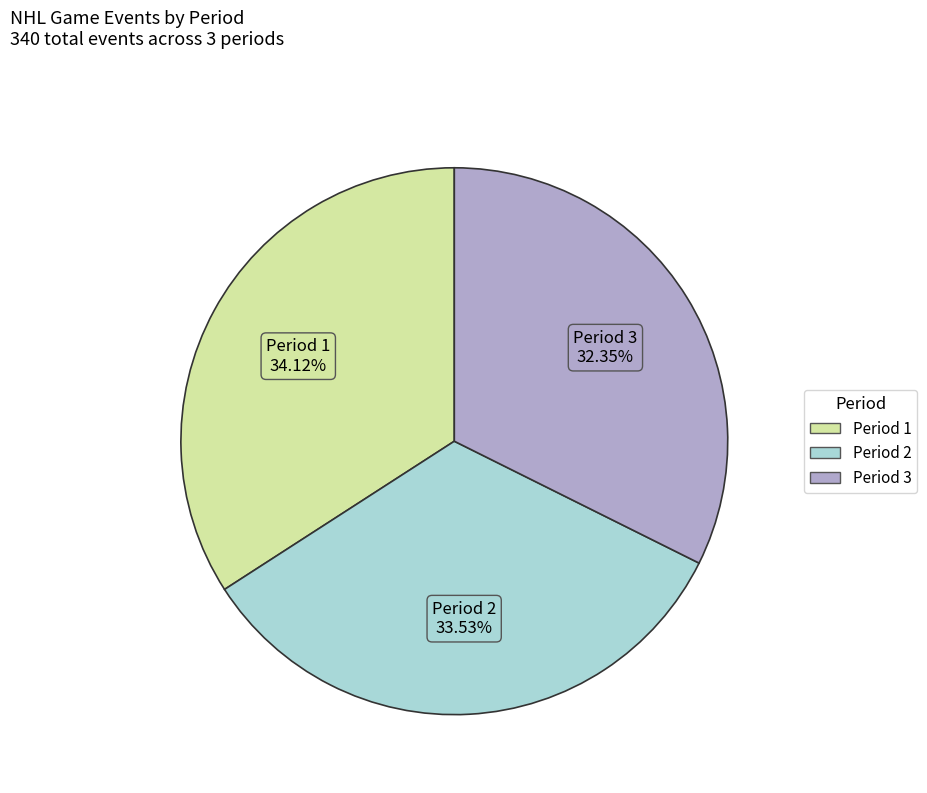

Does Period 1 account for over 50% of the chart?

No